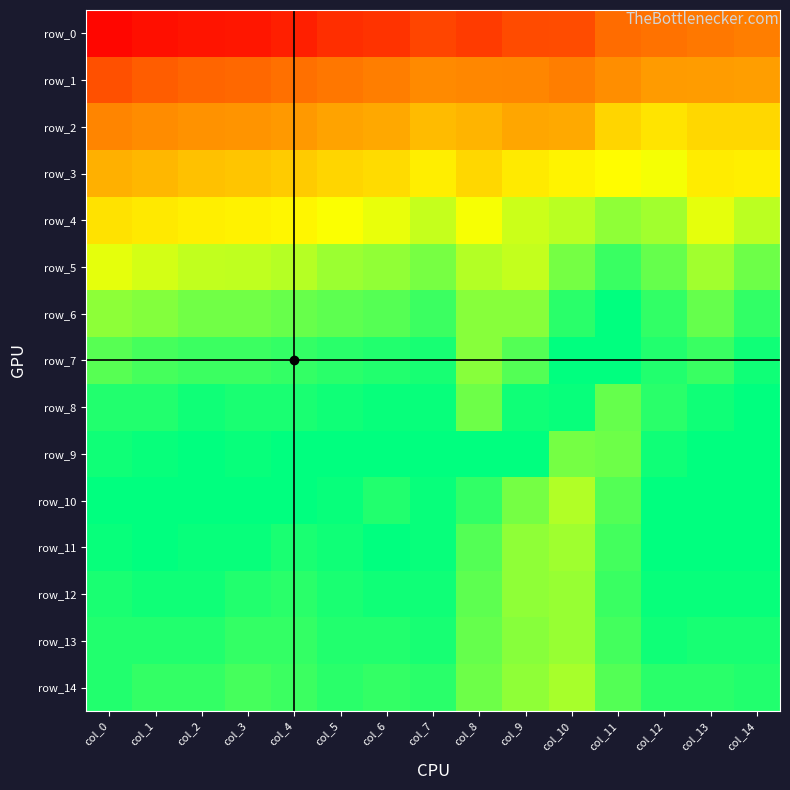

At how many categories does at least one series exceed 0?

15